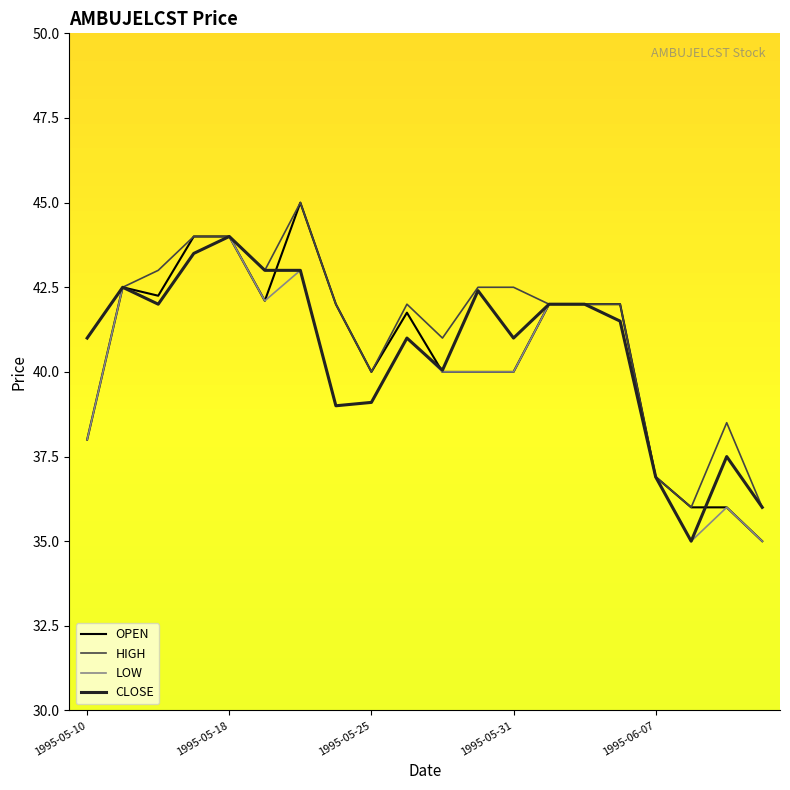

Which series has the widest spread of values?

OPEN